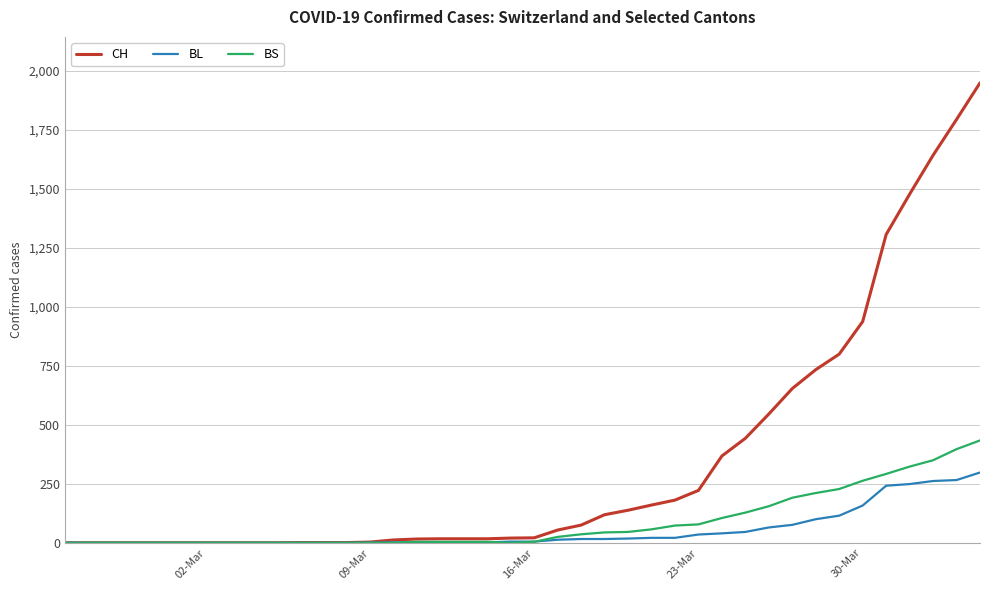

Which series has the largest range (max minus min)?

CH